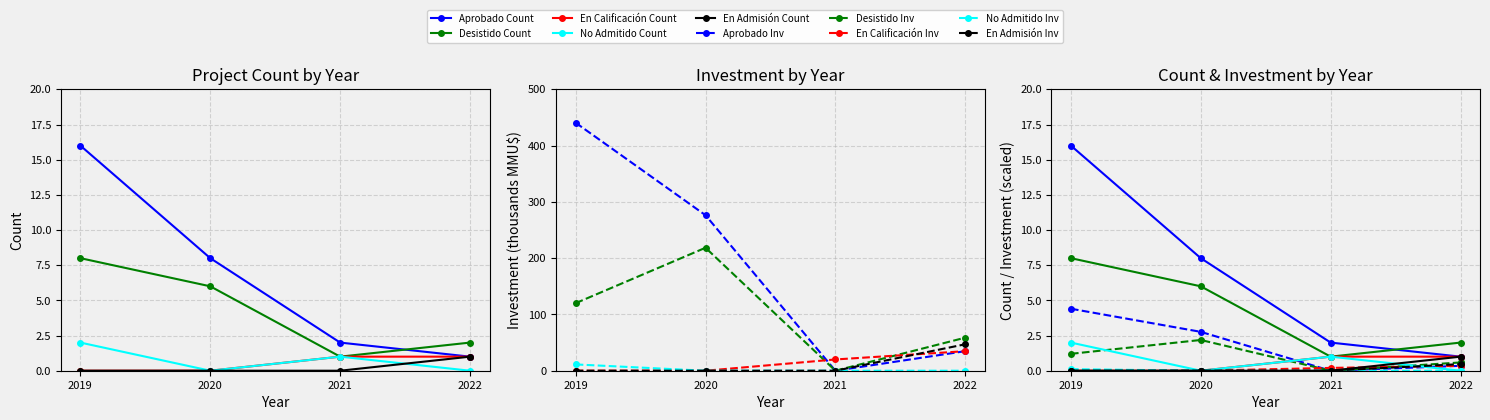

True or false: En Admisión has a value of 1 at 2022.

False